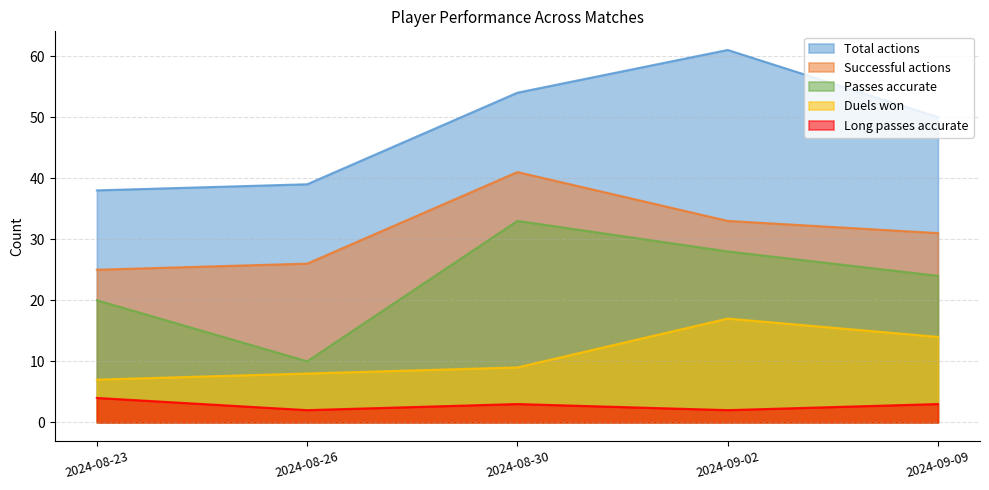

What are all the series names shown in the legend?

Total actions, Successful actions, Passes accurate, Duels won, Long passes accurate